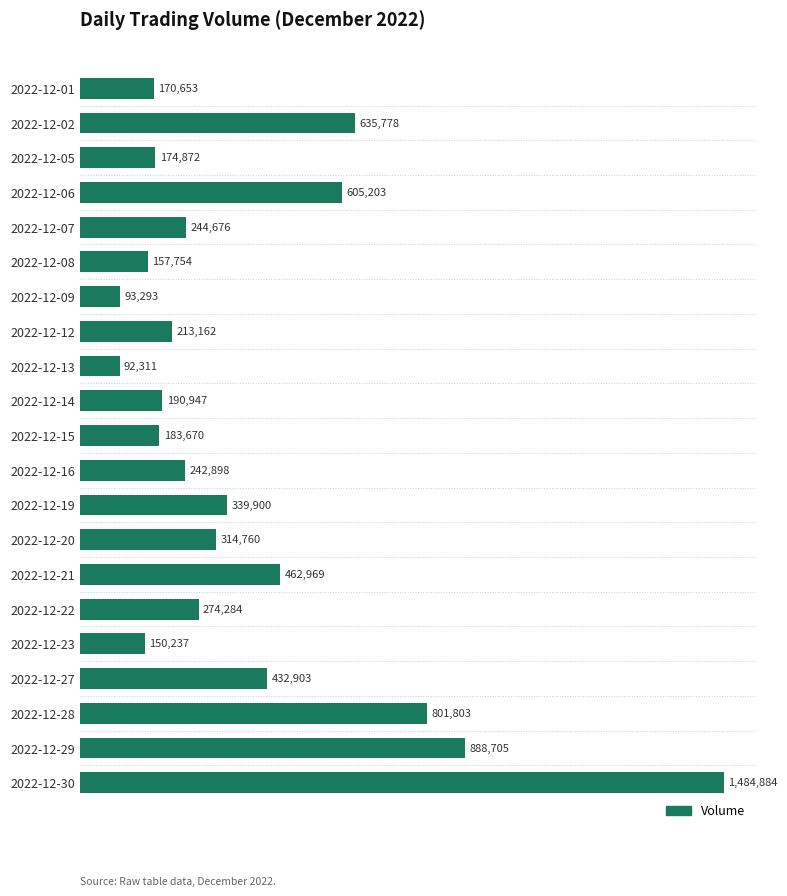

How many data points are above 244676?

10